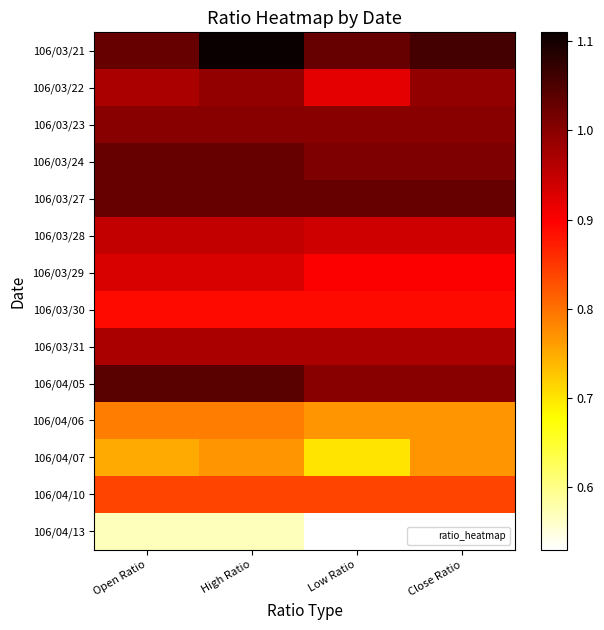

Reading left to right, extract all data points from this chart.

106/03/21: Open Ratio=1.0	High Ratio=1.1	Low Ratio=1.0	Close Ratio=1.1
106/03/22: Open Ratio=1.0	High Ratio=1.0	Low Ratio=0.9	Close Ratio=1.0
106/03/23: Open Ratio=1.0	High Ratio=1.0	Low Ratio=1.0	Close Ratio=1.0
106/03/24: Open Ratio=1.0	High Ratio=1.0	Low Ratio=1.0	Close Ratio=1.0
106/03/27: Open Ratio=1.0	High Ratio=1.0	Low Ratio=1.0	Close Ratio=1.0
106/03/28: Open Ratio=0.9	High Ratio=0.9	Low Ratio=0.9	Close Ratio=0.9
106/03/29: Open Ratio=0.9	High Ratio=0.9	Low Ratio=0.9	Close Ratio=0.9
106/03/30: Open Ratio=0.9	High Ratio=0.9	Low Ratio=0.9	Close Ratio=0.9
106/03/31: Open Ratio=1.0	High Ratio=1.0	Low Ratio=1.0	Close Ratio=1.0
106/04/05: Open Ratio=1.0	High Ratio=1.0	Low Ratio=1.0	Close Ratio=1.0
106/04/06: Open Ratio=0.8	High Ratio=0.8	Low Ratio=0.8	Close Ratio=0.8
106/04/07: Open Ratio=0.8	High Ratio=0.8	Low Ratio=0.7	Close Ratio=0.8
106/04/10: Open Ratio=0.8	High Ratio=0.8	Low Ratio=0.8	Close Ratio=0.8
106/04/13: Open Ratio=0.6	High Ratio=0.6	Low Ratio=0.5	Close Ratio=0.5